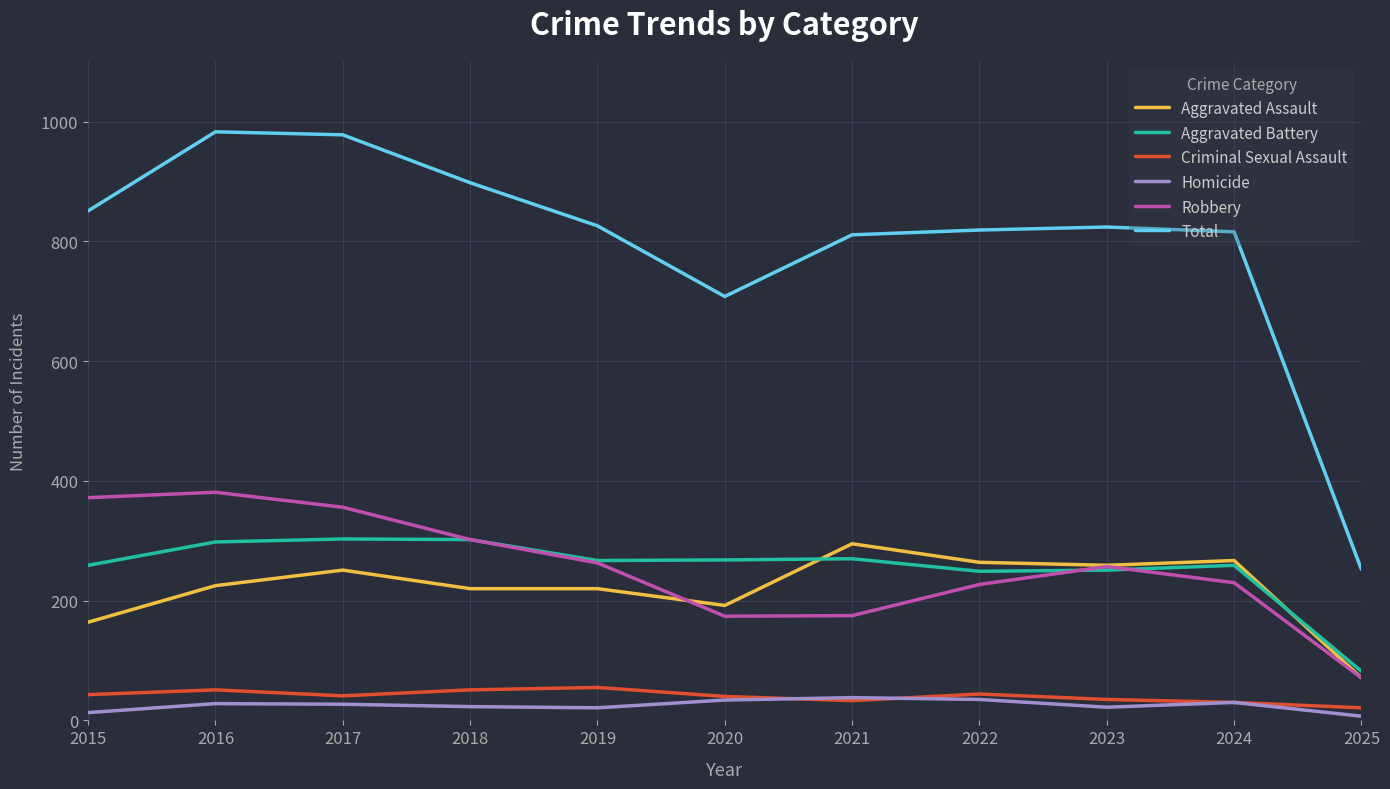

Which series has the largest range (max minus min)?

Total